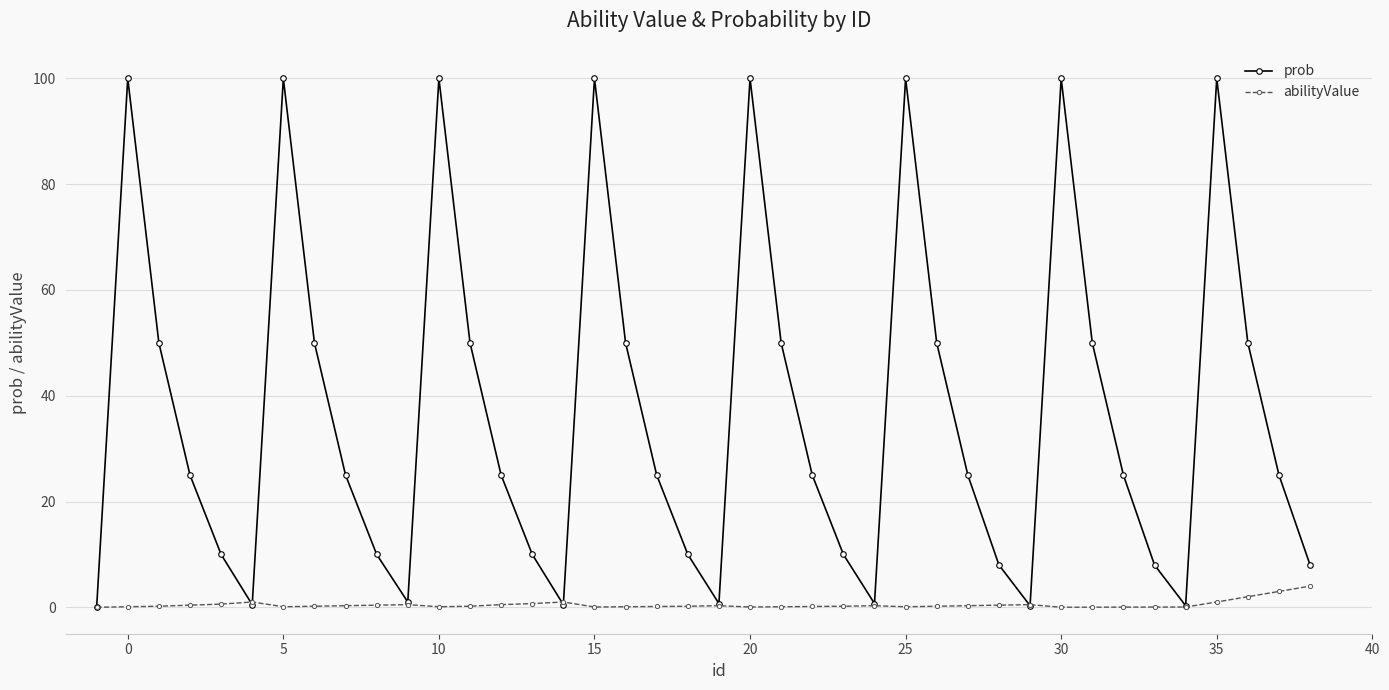

Which series has the widest spread of values?

prob